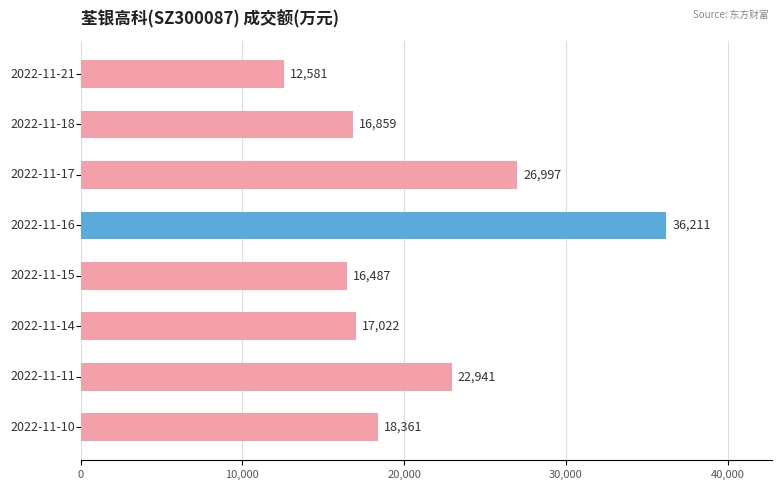

How many bars are there in total?

8